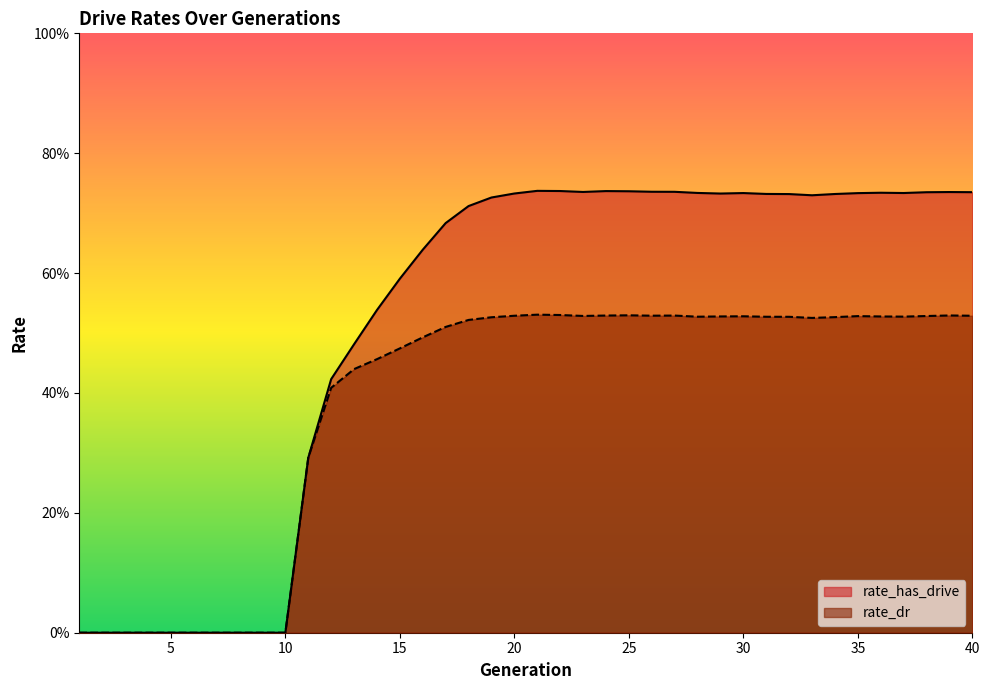

List the series in order of their overall mean, highest first.

rate_has_drive, rate_dr